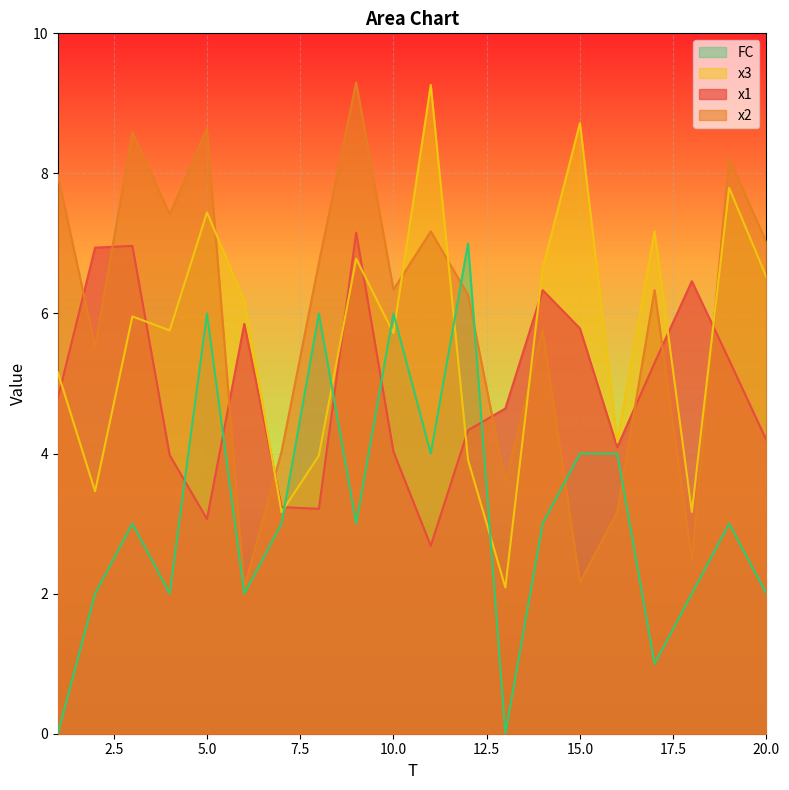

What is the average value of the x2 series?

5.9